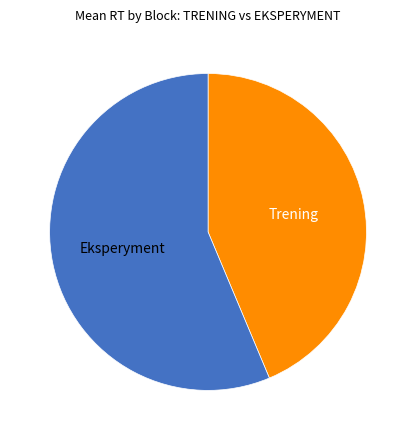

Does any single category account for the majority?

Yes